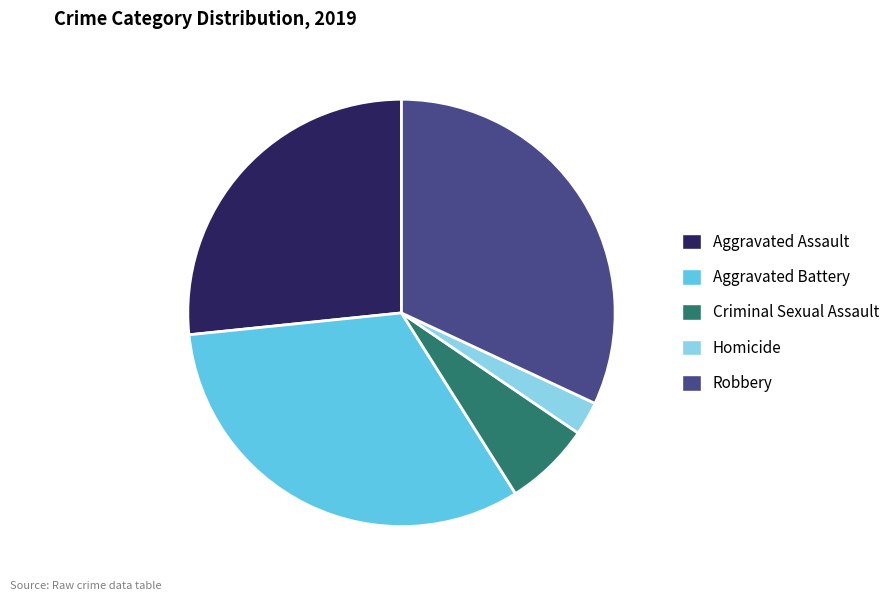

Combined, do Aggravated Assault and Criminal Sexual Assault account for over 50%?

No